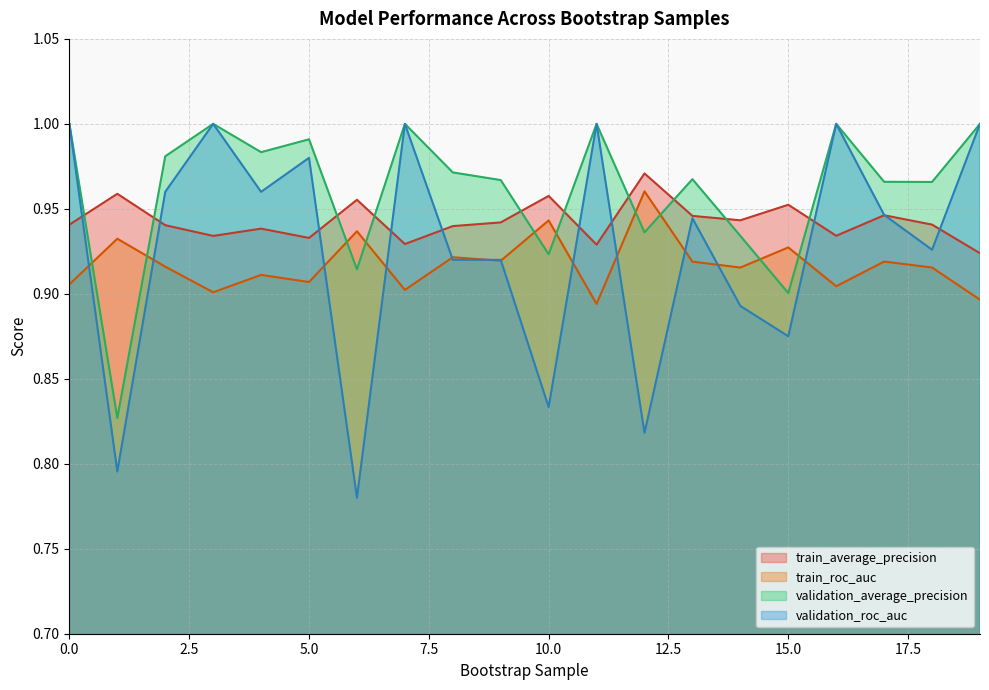

What is the sum of all train_roc_auc values?

18.3